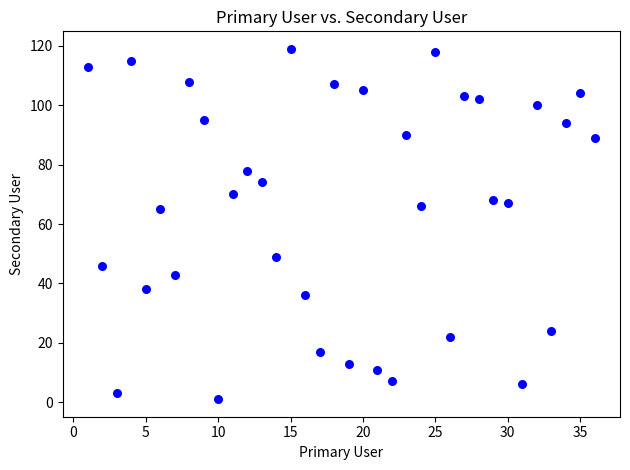

What is the range of X values (max minus min)?

35